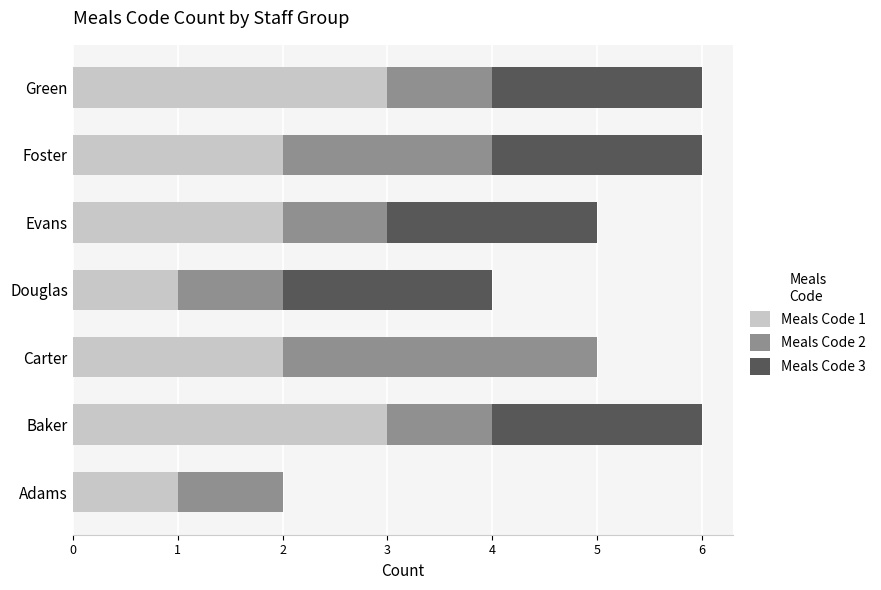

True or false: Meals Code 1 has a value of 1 at Carter.

False